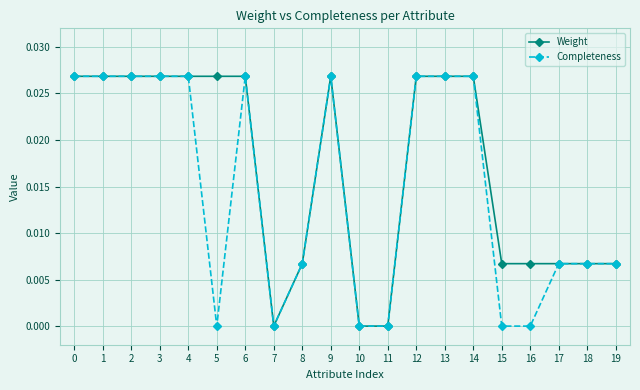

Is the value of Completeness at 19 greater than the value of Weight at 13?

No